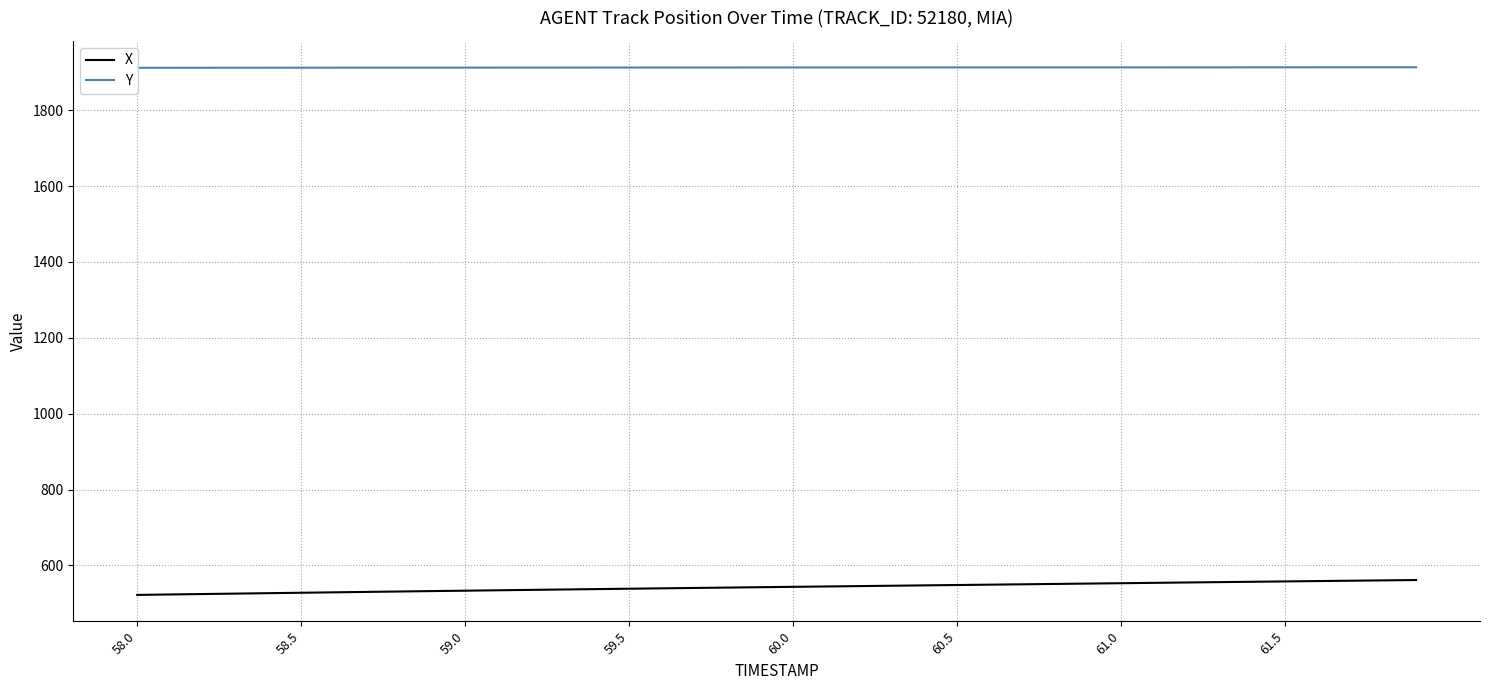

What is the highest value of the X series?

561.4